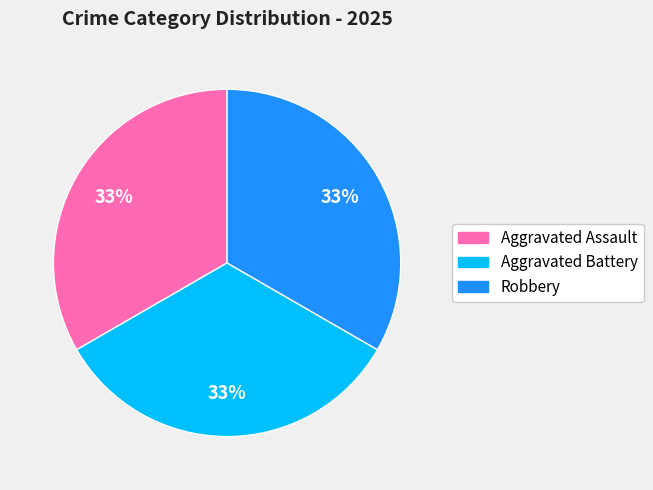

To the nearest percent, what is the average slice percentage?

33%